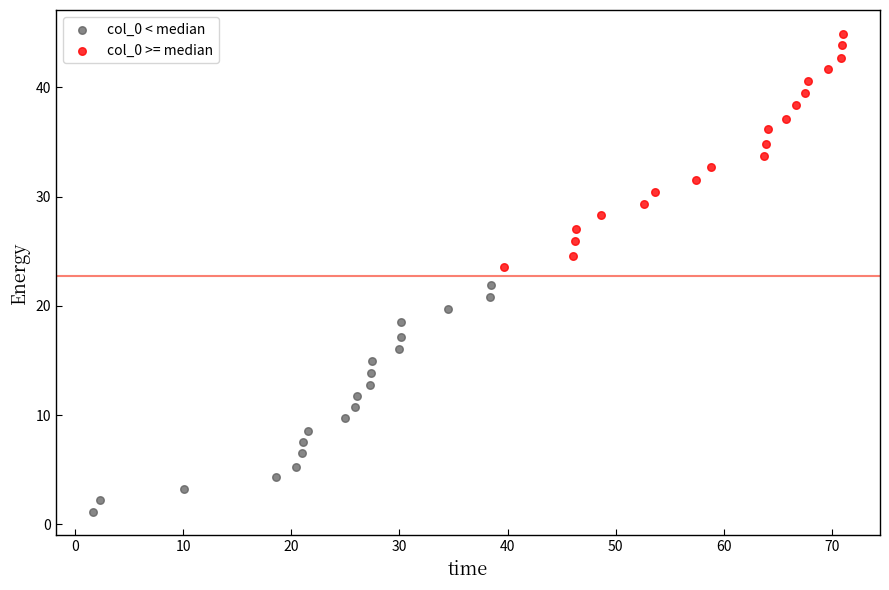

Which series reaches the maximum Y coordinate?

col_0 >= median